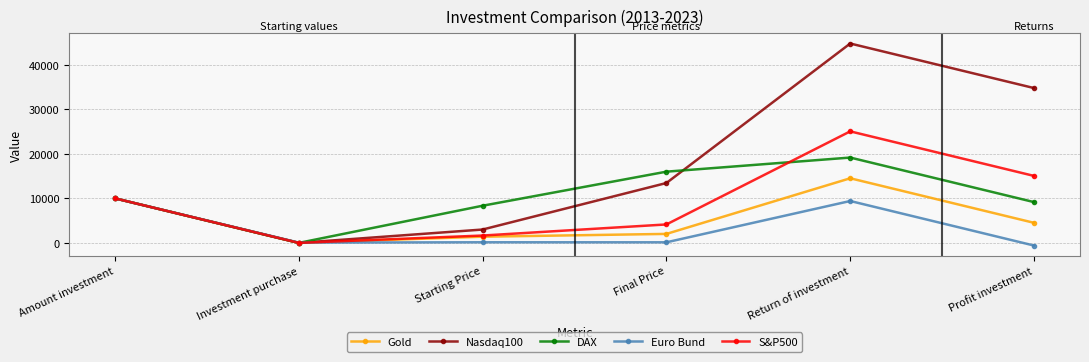

List the series in order of their peak value, lowest first.

Euro Bund, Gold, DAX, S&P500, Nasdaq100